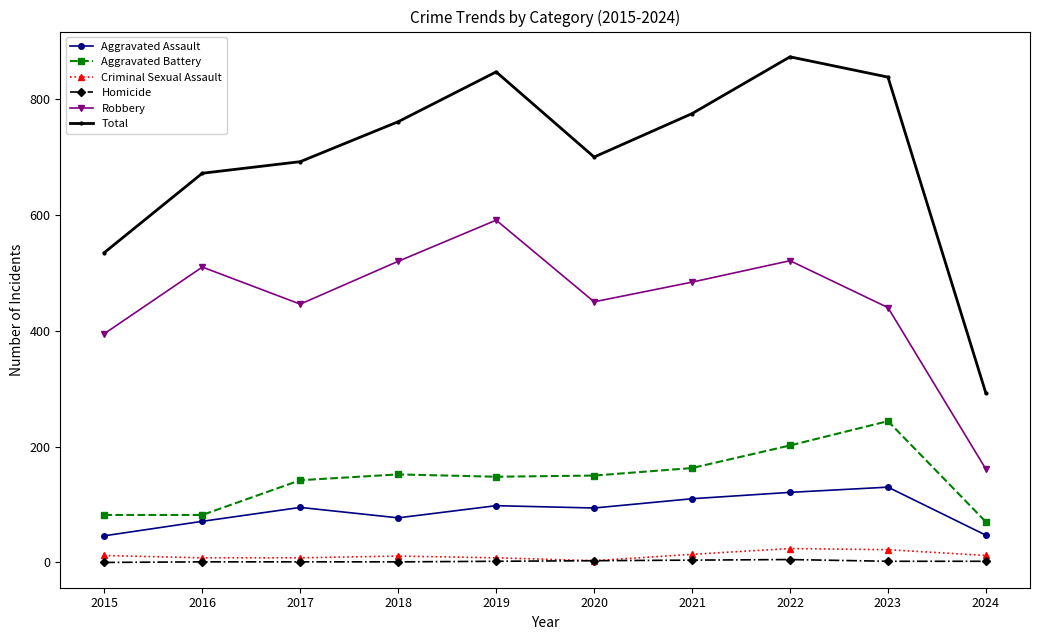

True or false: Aggravated Battery has more than 2 interior local peaks.

False